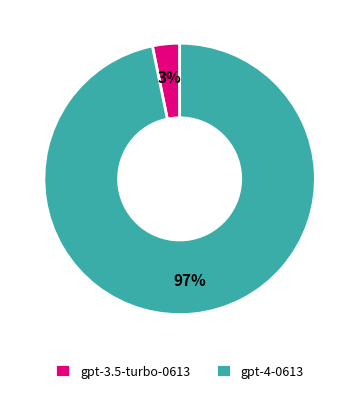

To the nearest percent, what portion does gpt-4-0613 represent?

97%